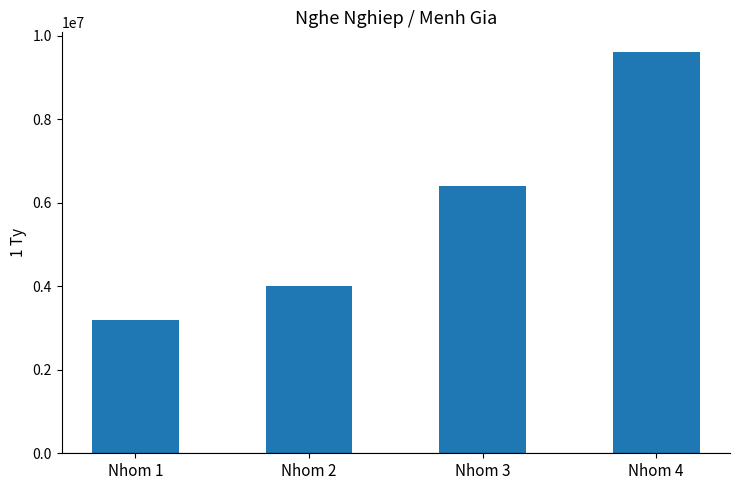

What is the change in value from Nhom 1 to Nhom 3?

+3200000